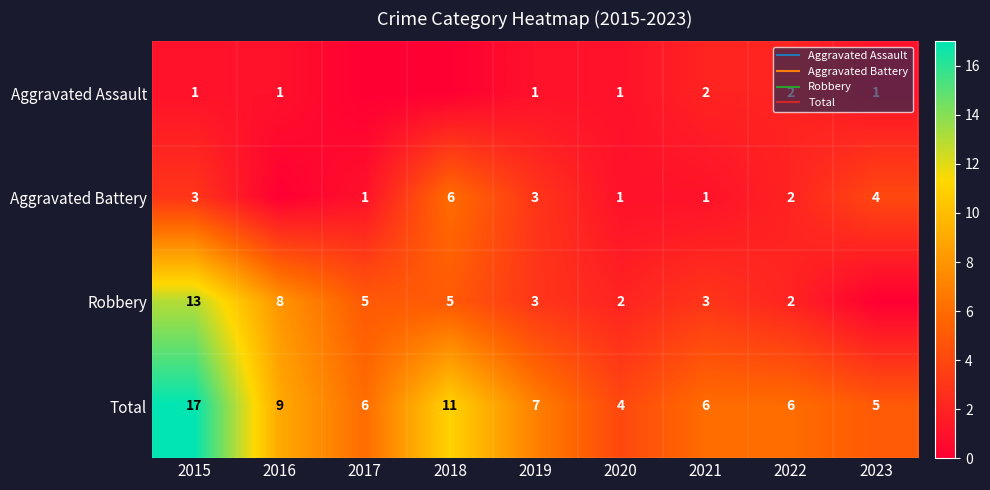

Rank the series by their maximum value, from lowest to highest.

Aggravated Assault, Aggravated Battery, Robbery, Total